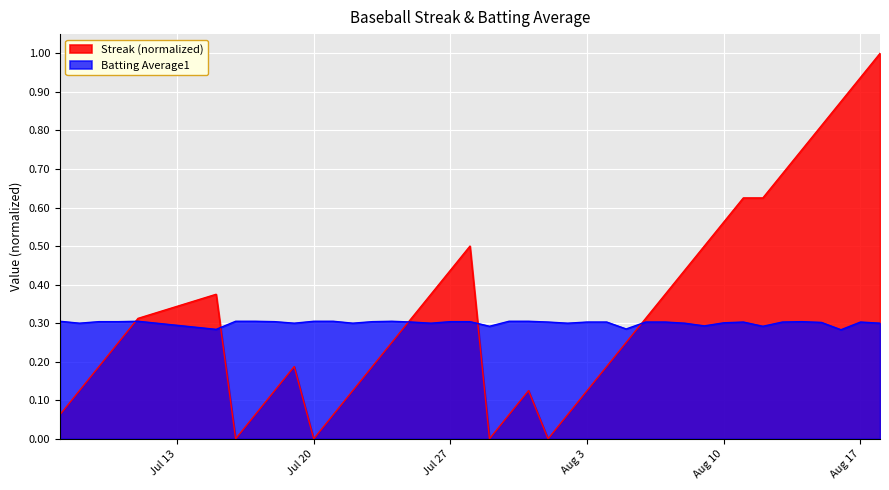

What is the maximum value for Streak (normalized)?

1.0